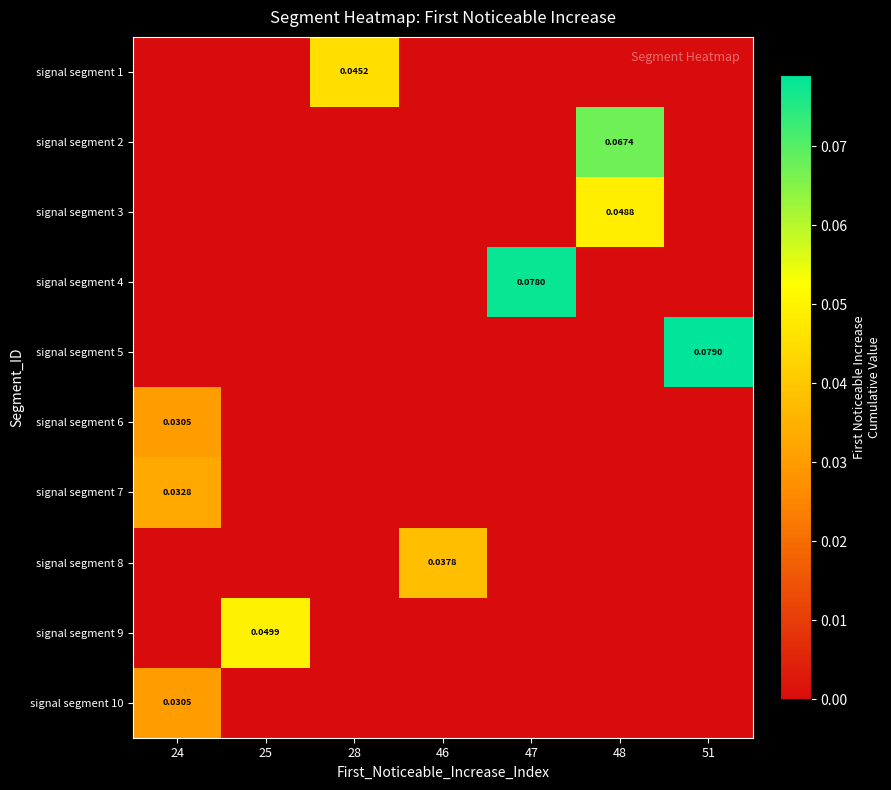

How many data points does each series have?

7